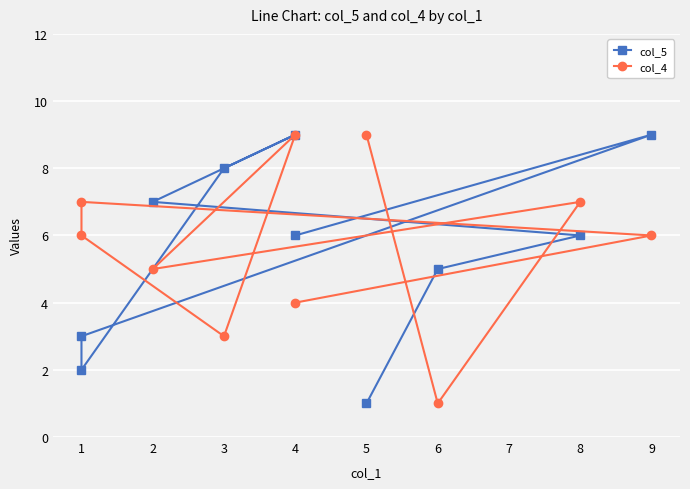

Is the value of col_4 at 8 greater than the value of col_5 at 6?

Yes